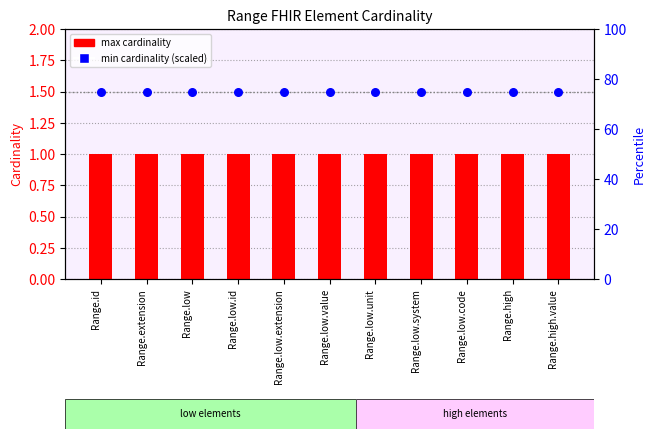

Which series has the largest total across all categories?

min cardinality (scaled)